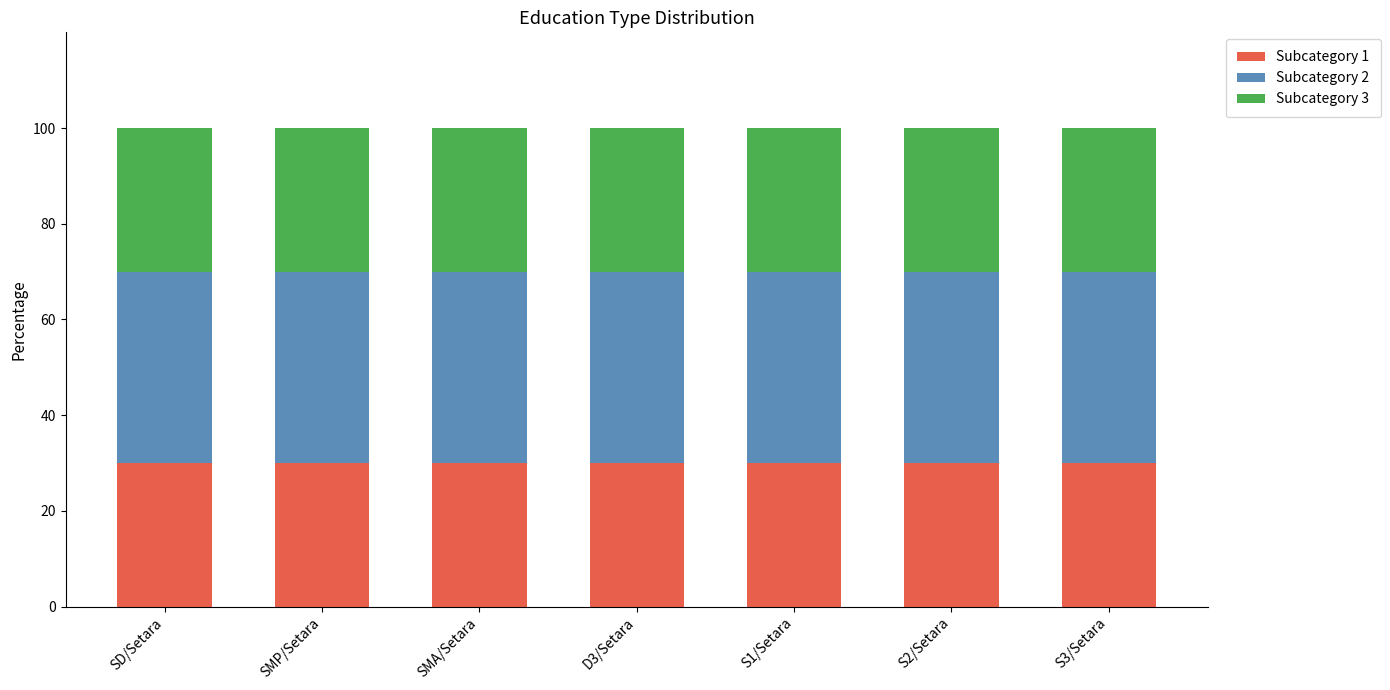

The value of Subcategory 1 at S2/Setara is 13. True or false?

False